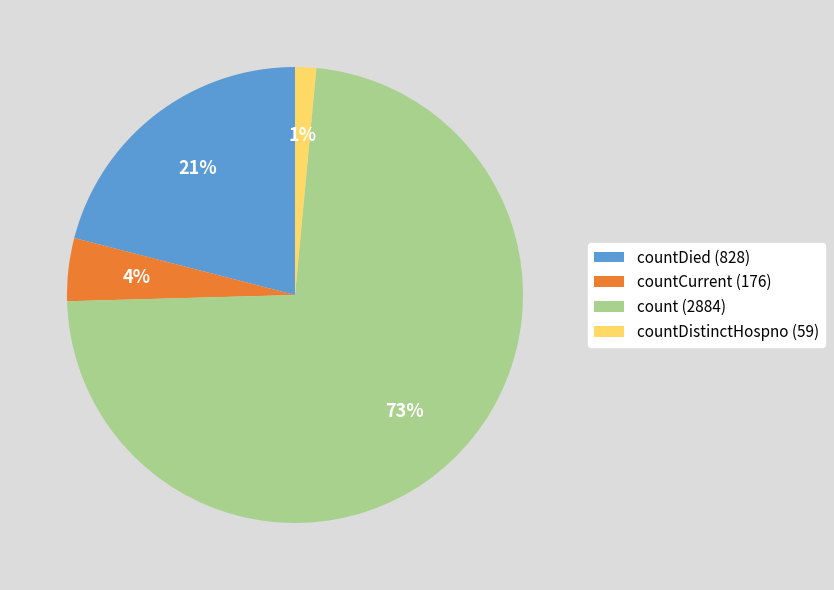

To the nearest percent, what is the average slice percentage?

25%